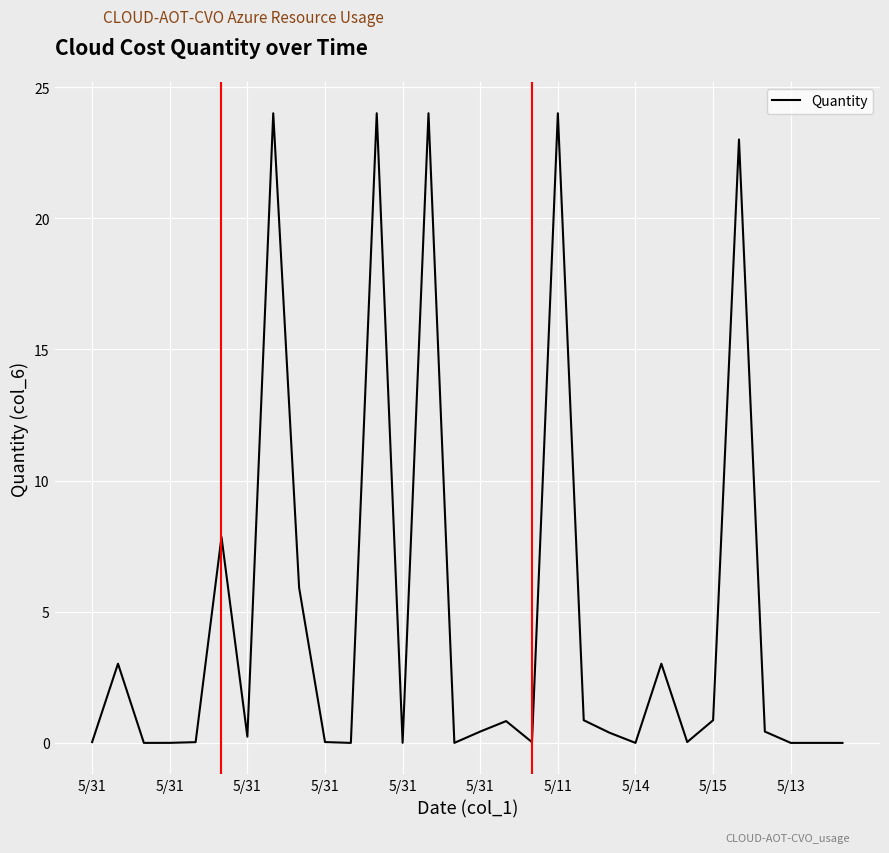

How many lines are shown in the chart?

1